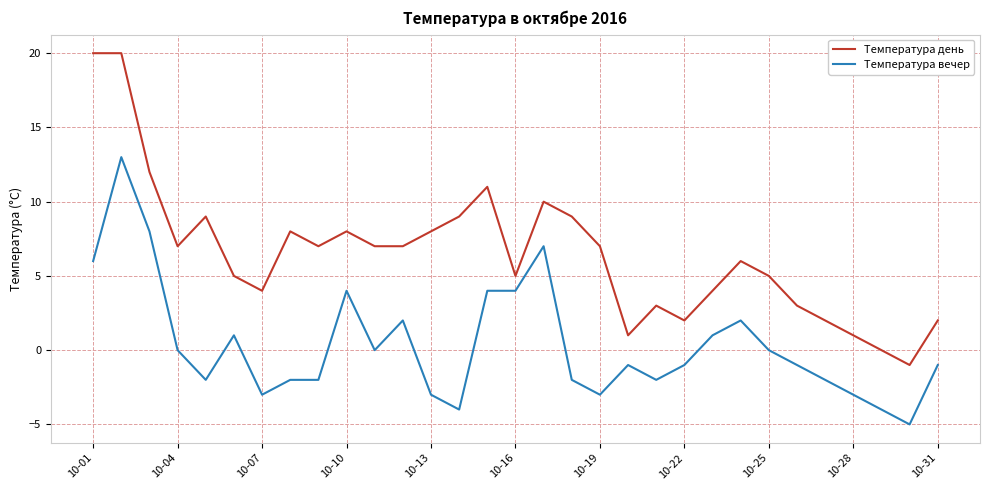

What is the maximum value for Температура вечер?

13